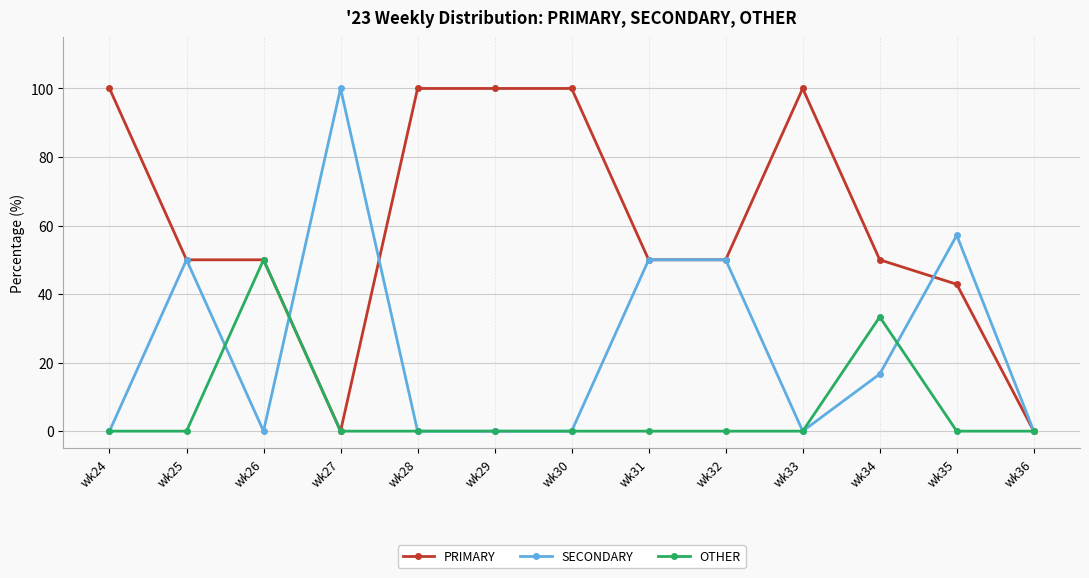

List the series in order of their overall mean, lowest first.

OTHER, SECONDARY, PRIMARY